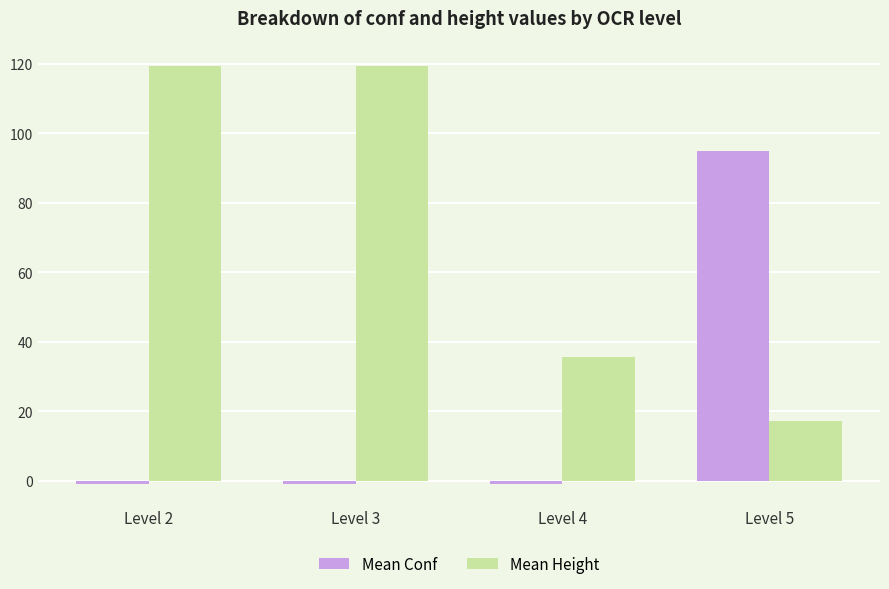

Reading left to right, extract all data points from this chart.

Mean Conf: Level 2=-1.0	Level 3=-1.0	Level 4=-1.0	Level 5=94.8
Mean Height: Level 2=119.4	Level 3=119.4	Level 4=35.7	Level 5=17.2